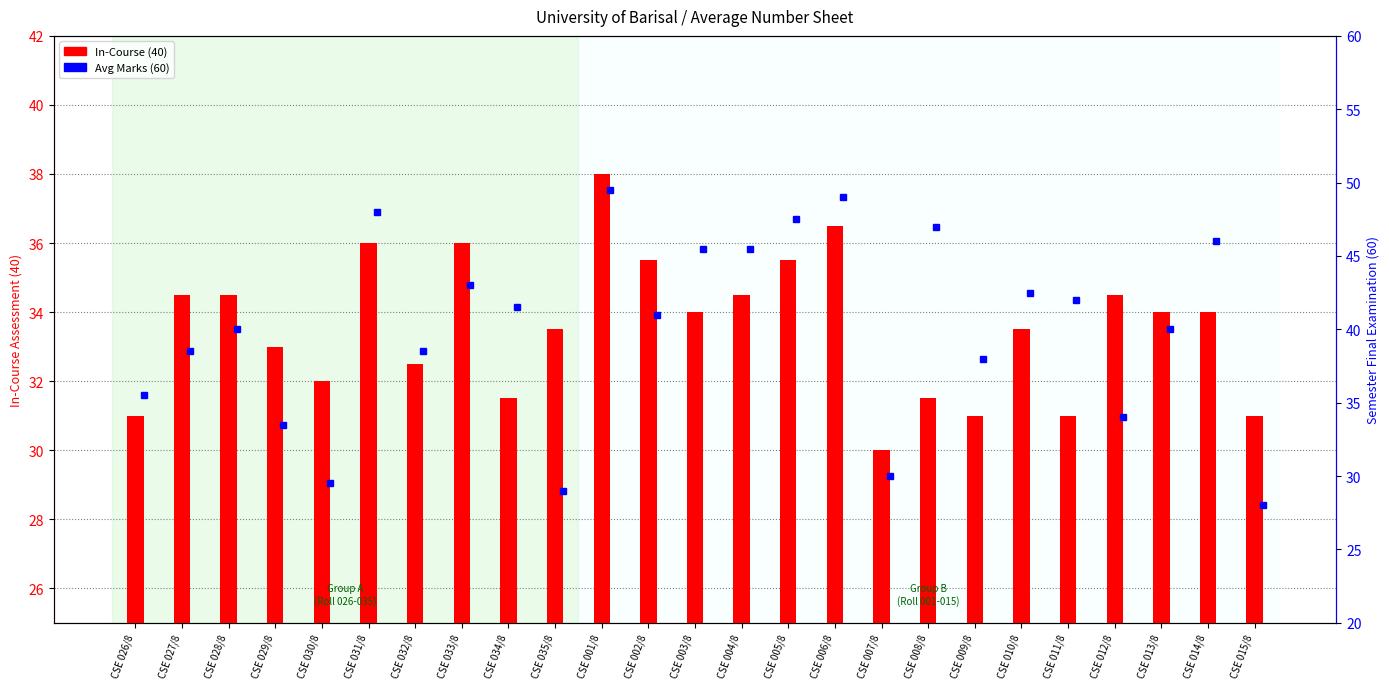

At how many categories does at least one series exceed 31?

23